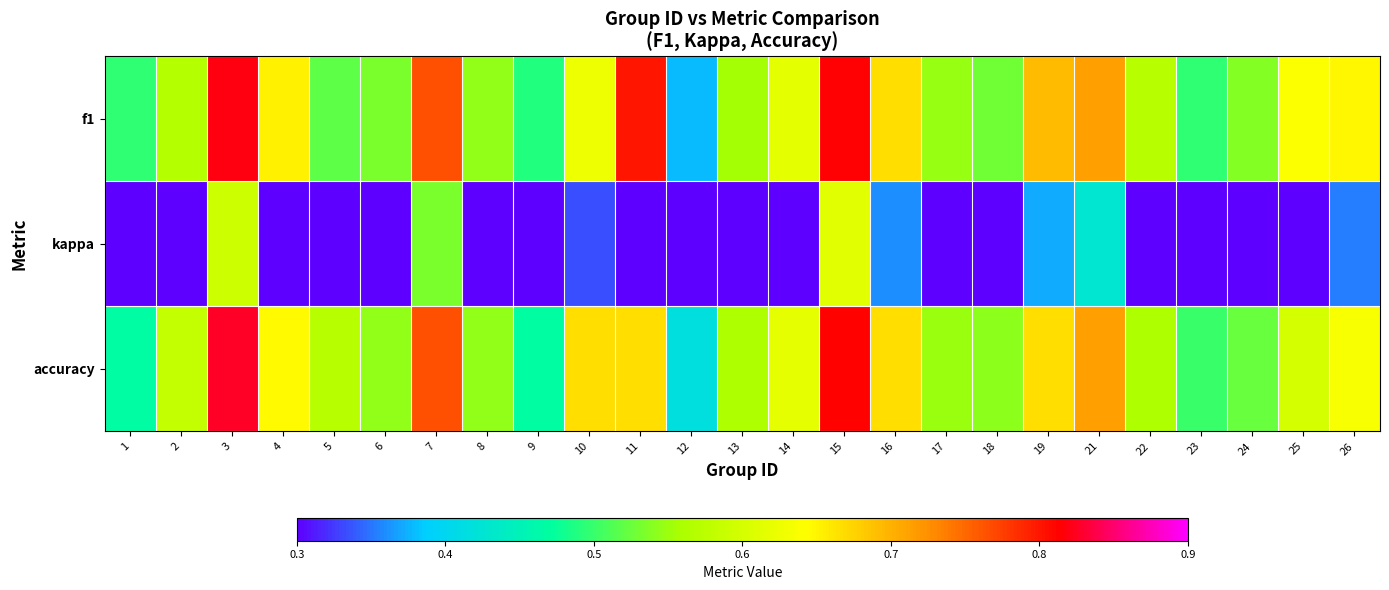

Between 11 and 13, which series saw the biggest shift?

f1